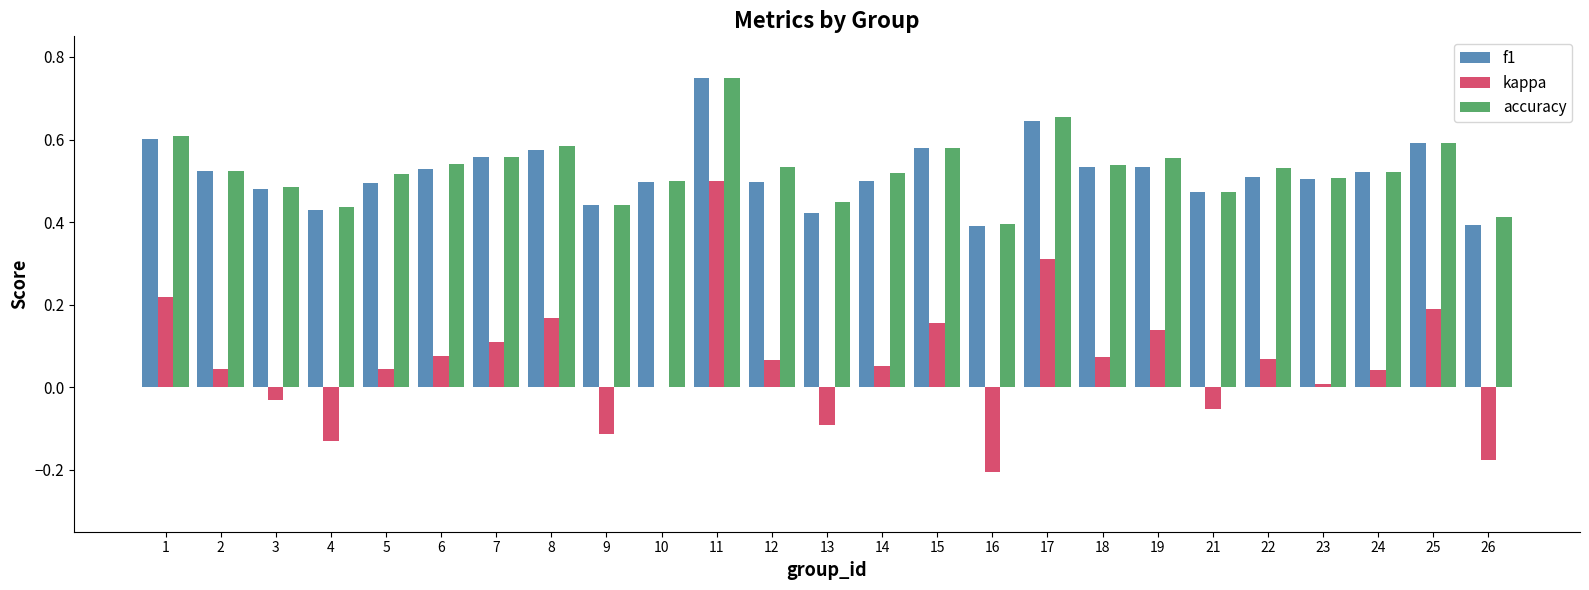

Are the bars horizontal?

No